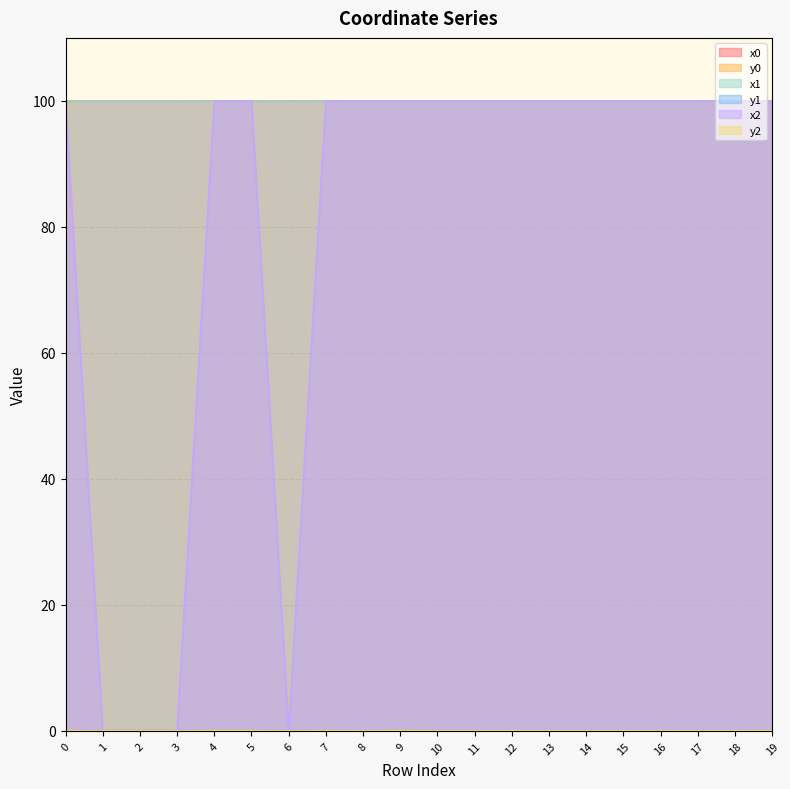

How many lines are shown in the chart?

6